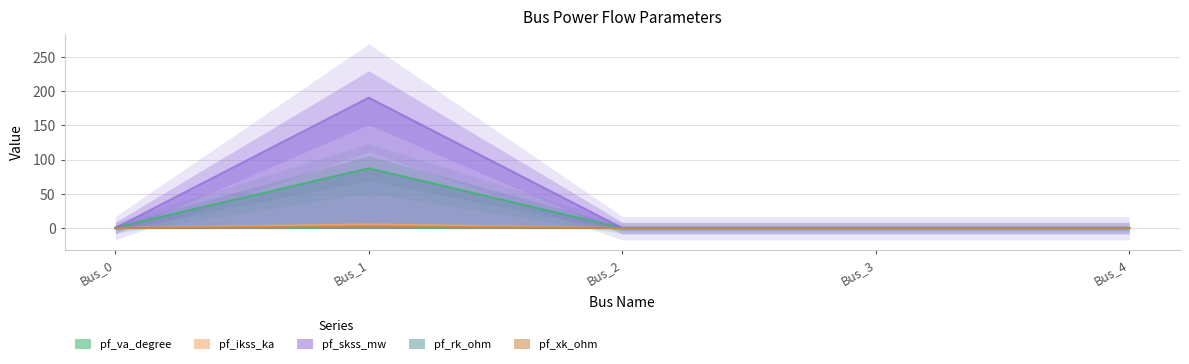

True or false: pf_xk_ohm has a value of 1.5 at Bus_4.

False